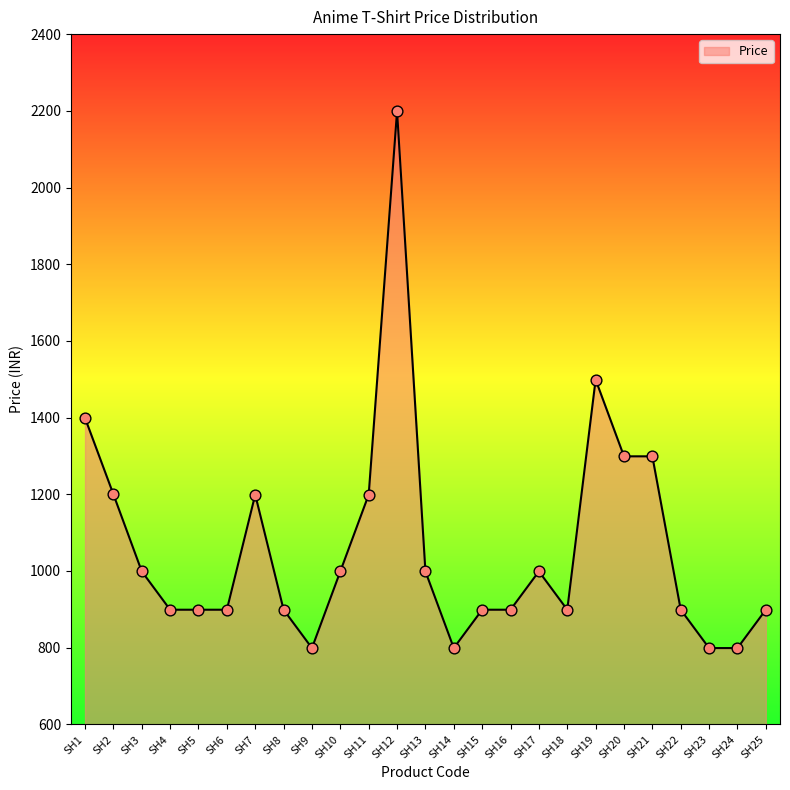

Approximately how many times larger is the value at SH10 compared to SH23?

1.3